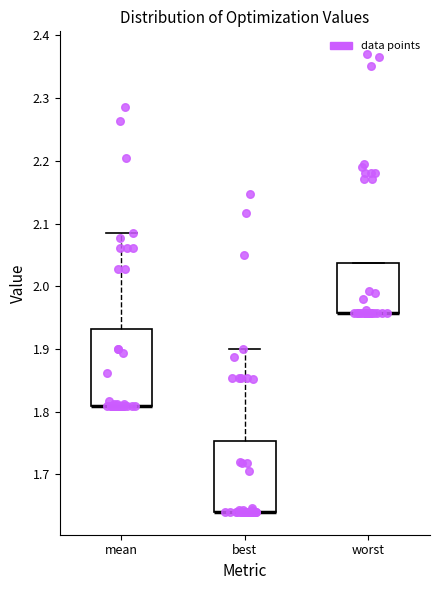

Comparing the boxes themselves (not the whiskers), which one is the tallest?

mean